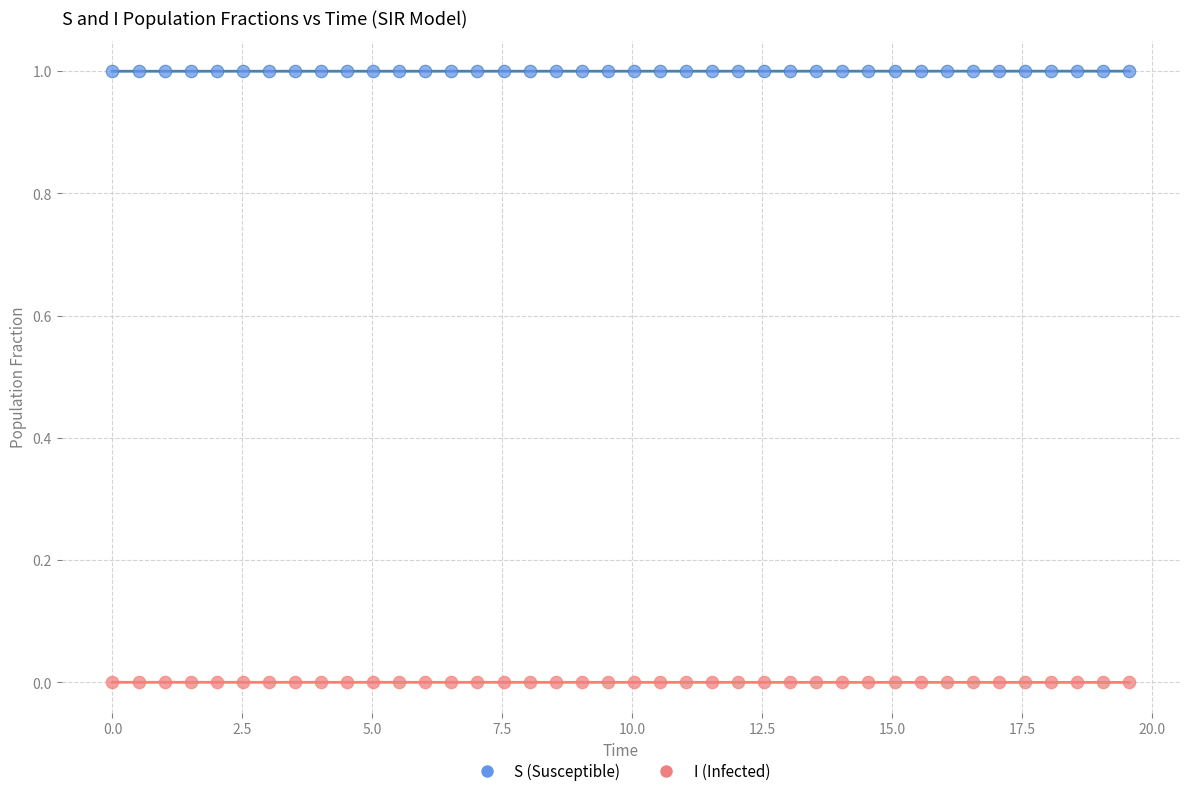

Across all data points, what is the range of X values (max minus min)?

19.6